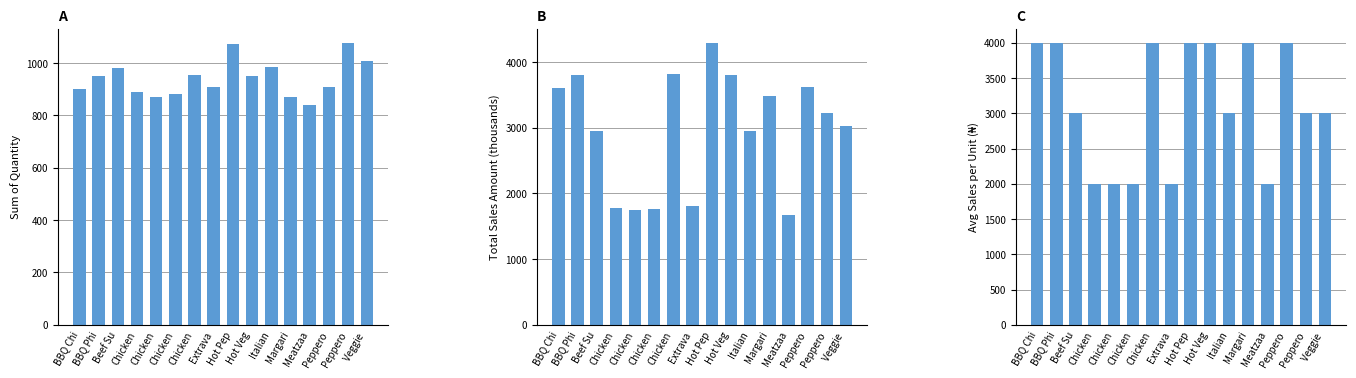

What value does the Sum of Quantity series have at Margari?

871